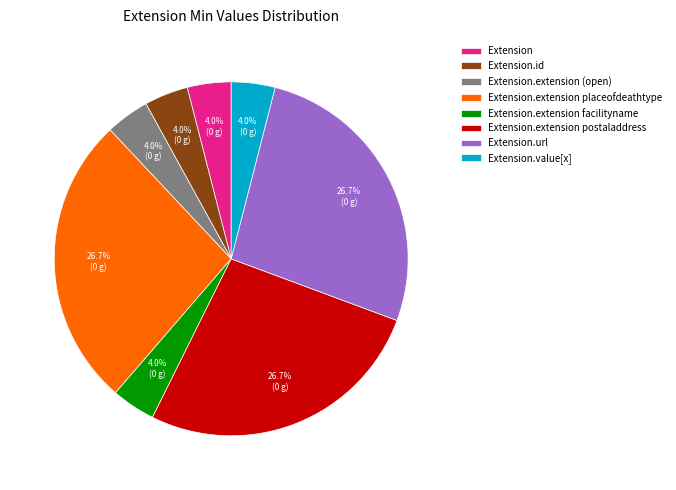

What portion of the pie excludes Extension.value[x]?

96.0%